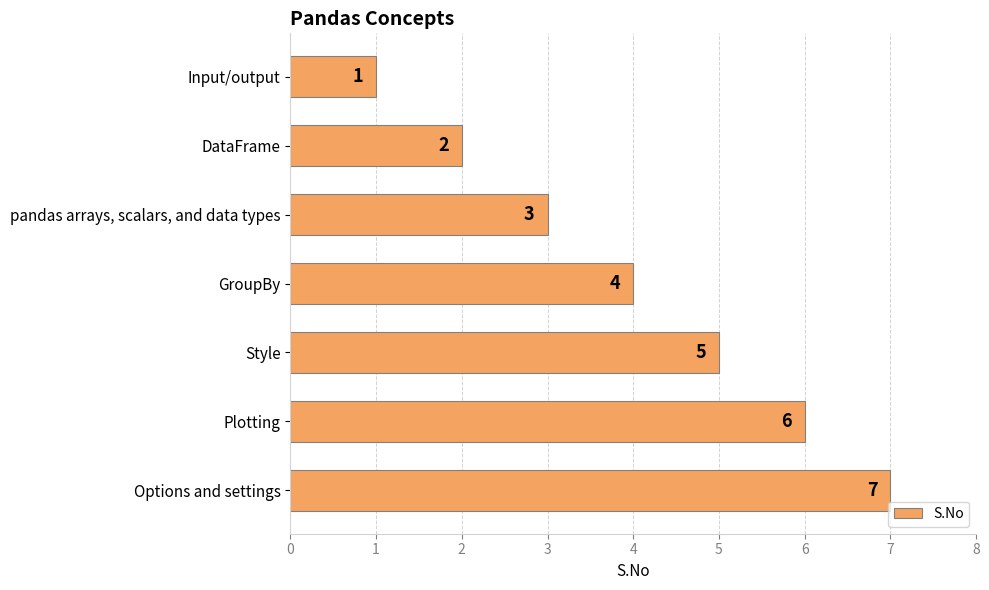

Rank the categories by value from lowest to highest.

Input/output, DataFrame, pandas arrays, scalars, and data types, GroupBy, Style, Plotting, Options and settings